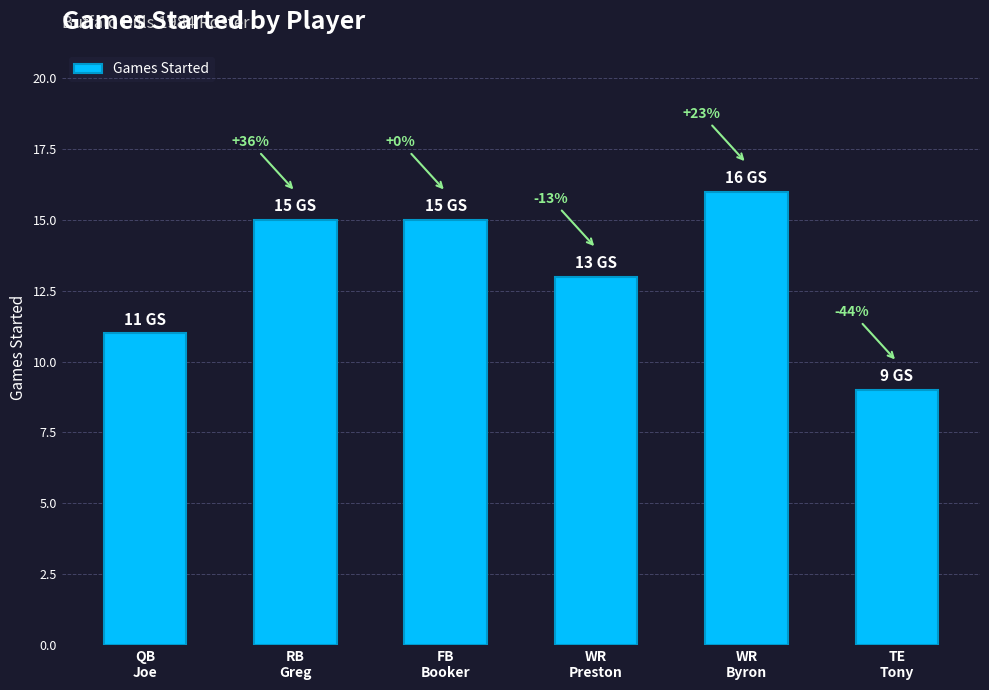

What is the smallest value displayed?

9